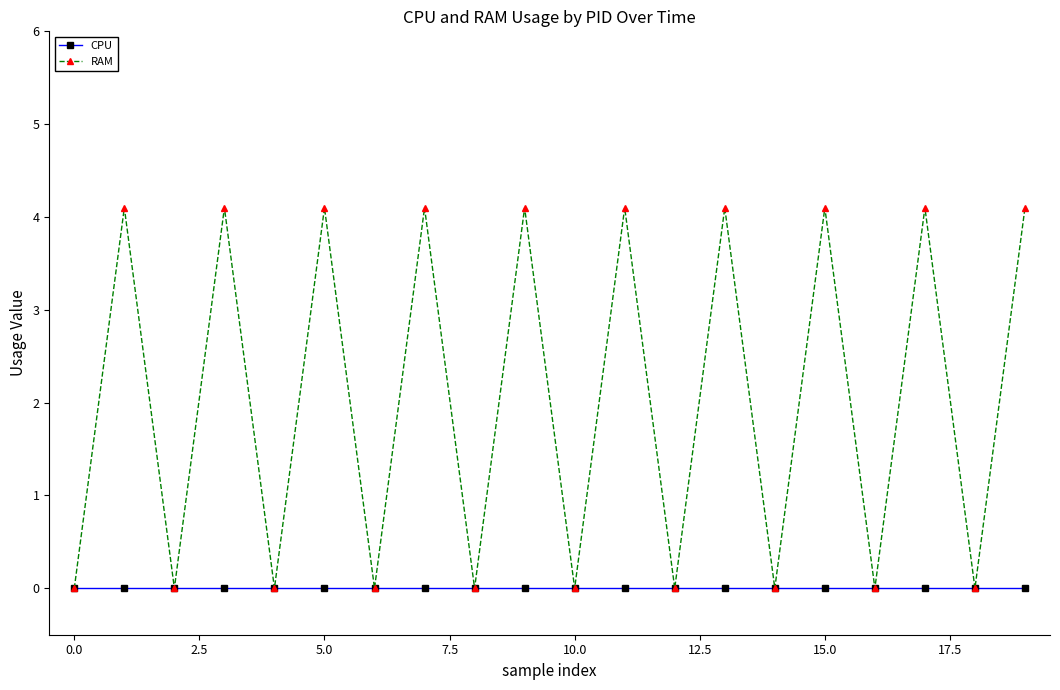

In RAM, how many points are lower than both neighbors (excluding endpoints)?

9